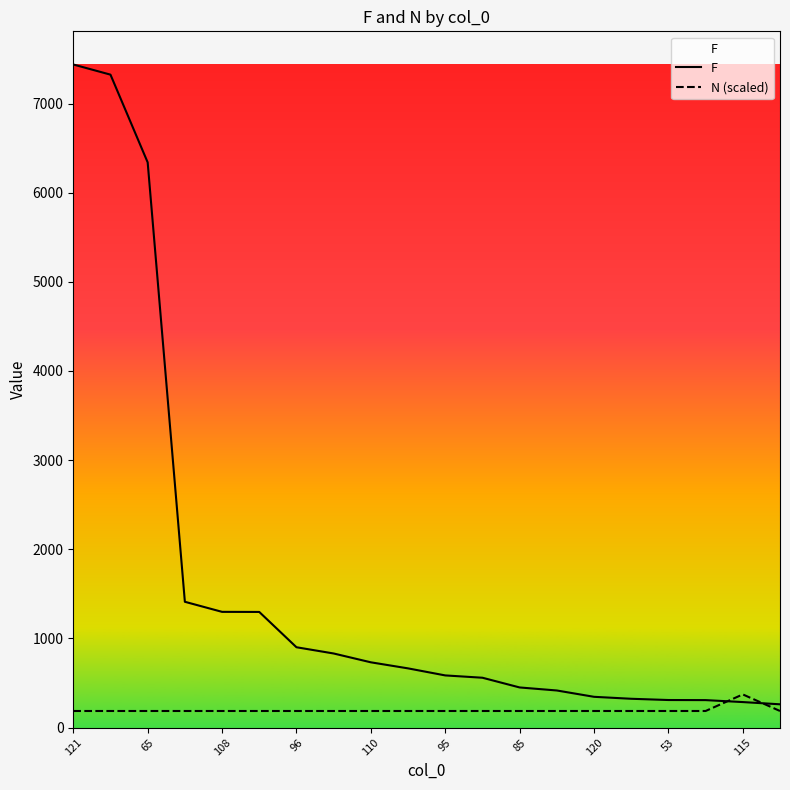

The value of N (scaled) at 13 is 249.9. True or false?

False